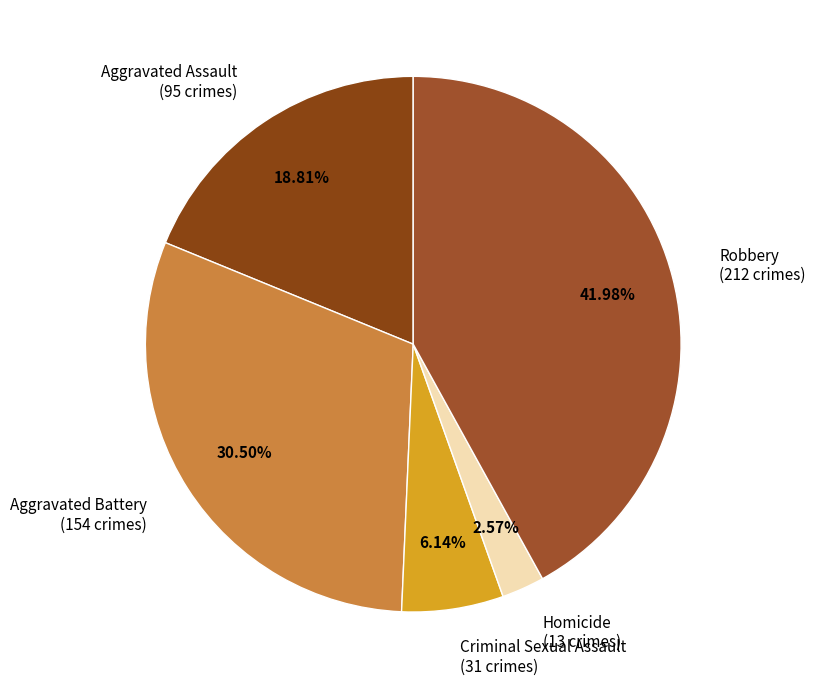

What is the total percentage of Aggravated Battery and Homicide?

33.1%